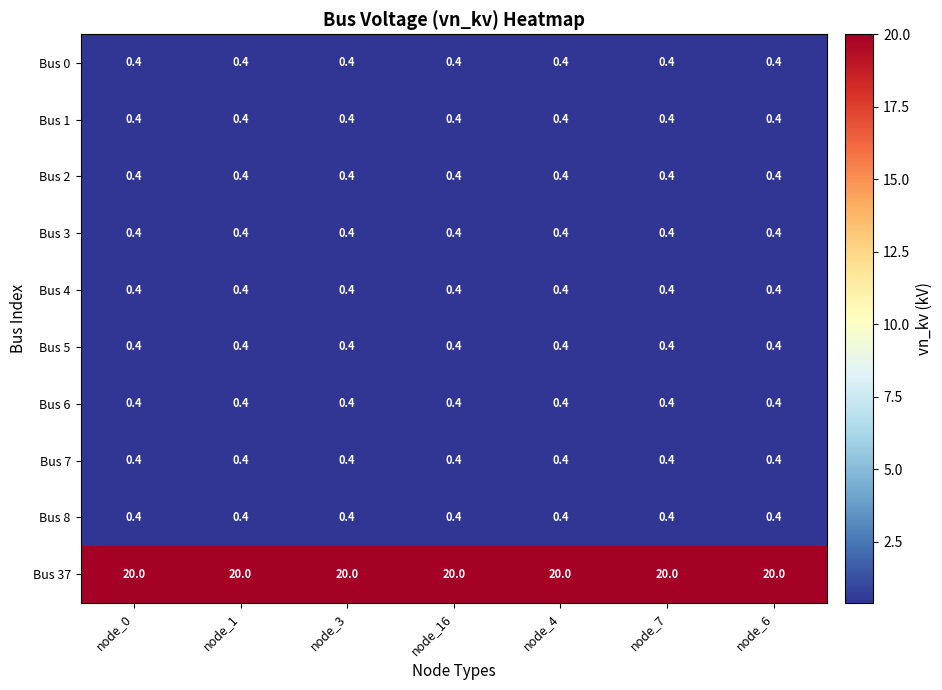

What is the highest value of the Bus 7 series?

0.4